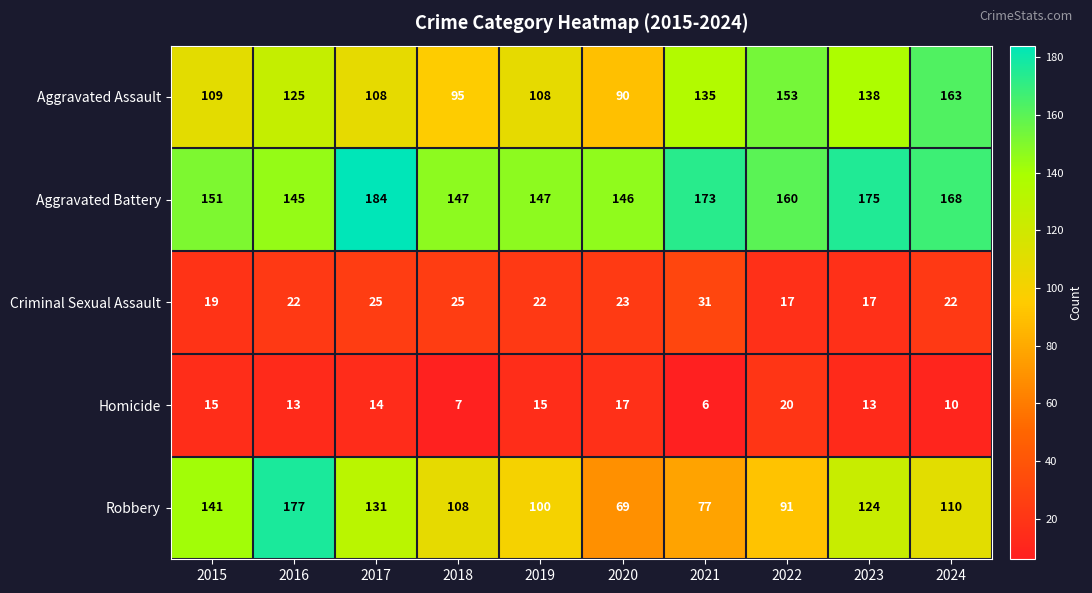

Count the number of data series in this chart.

5